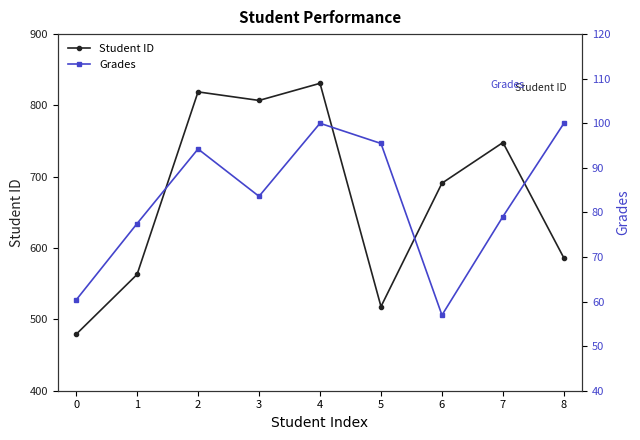

Which series has the largest range (max minus min)?

Student ID